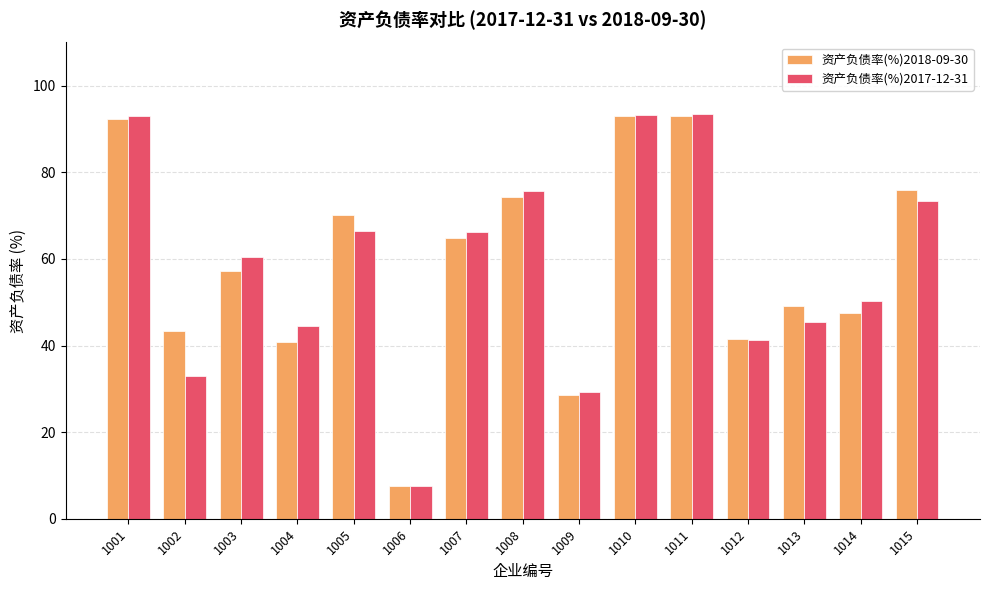

Between 1008 and 1010, which series saw the biggest shift?

资产负债率(%)2018-09-30